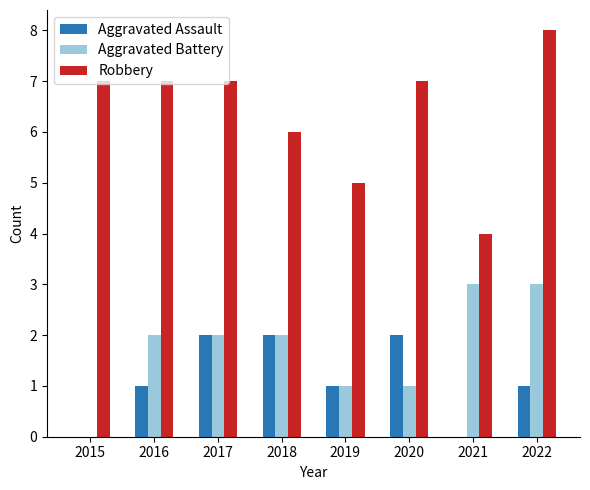

What is the sum of the Robbery values at 2016 and 2022?

15